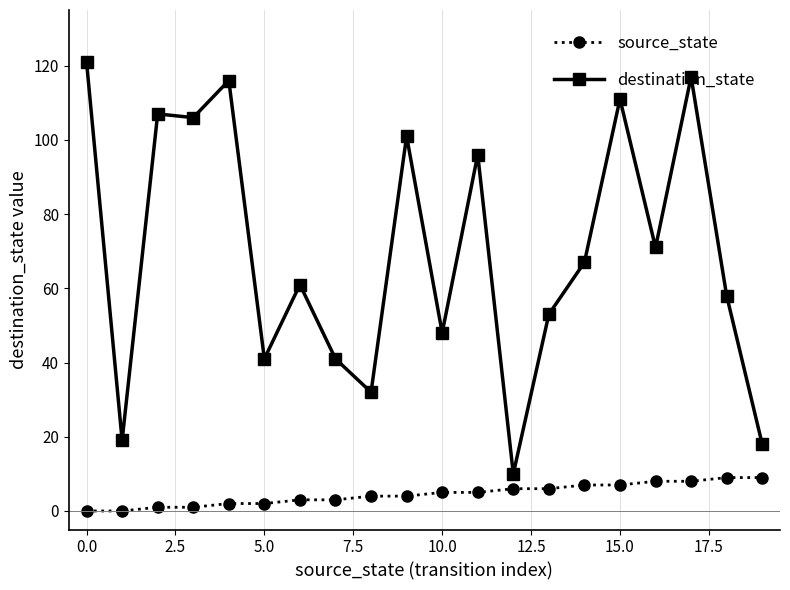

Which series has the widest spread of values?

destination_state